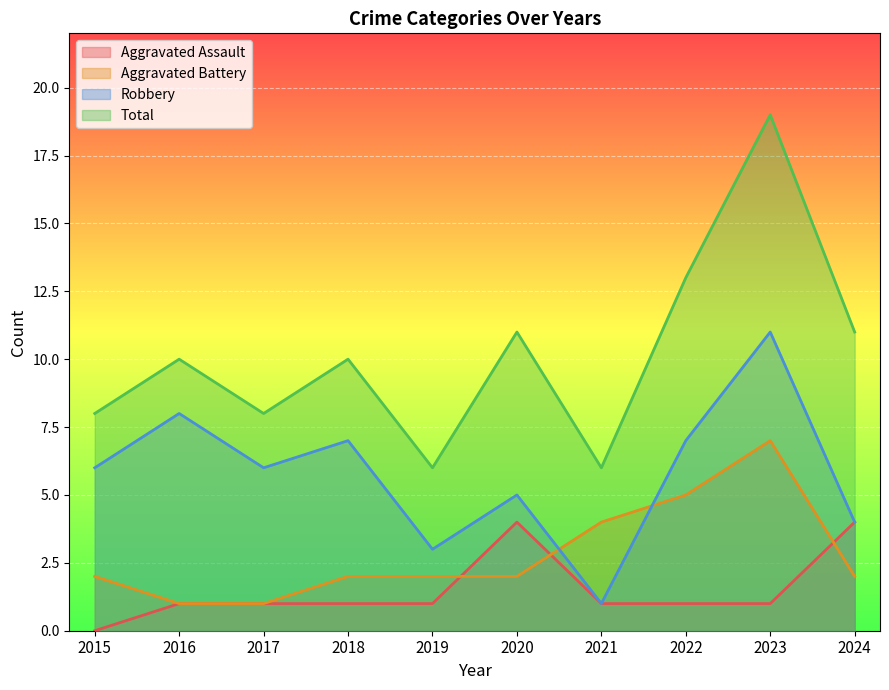

How many values in Aggravated Assault are above zero?

9